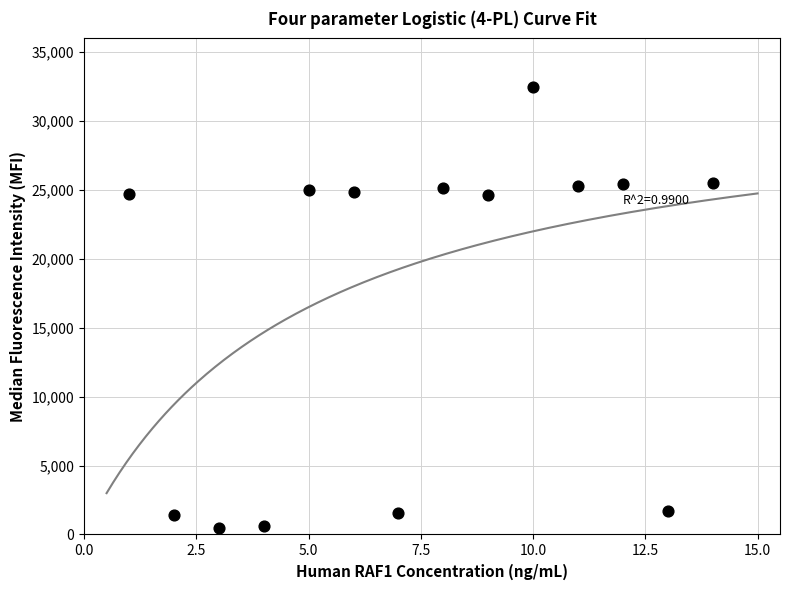

What is the range of X values (max minus min)?

13.0